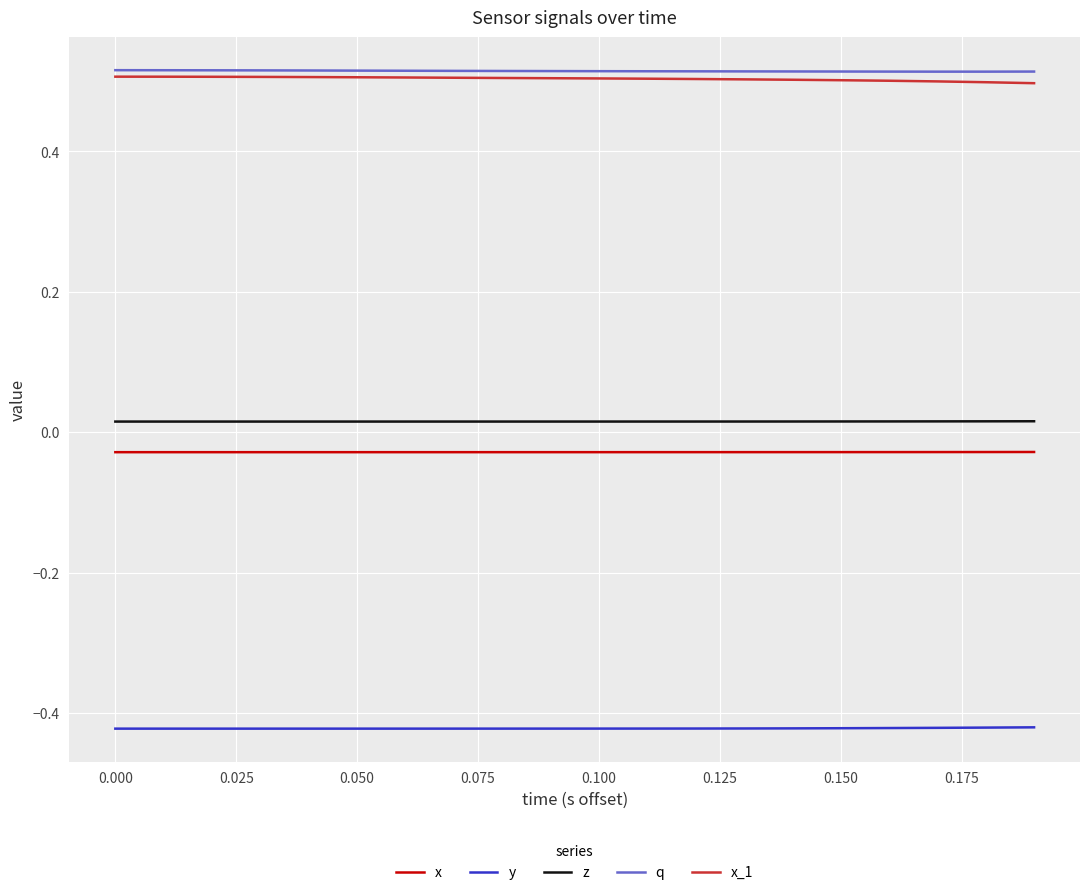

True or false: q and y cross at least once.

False